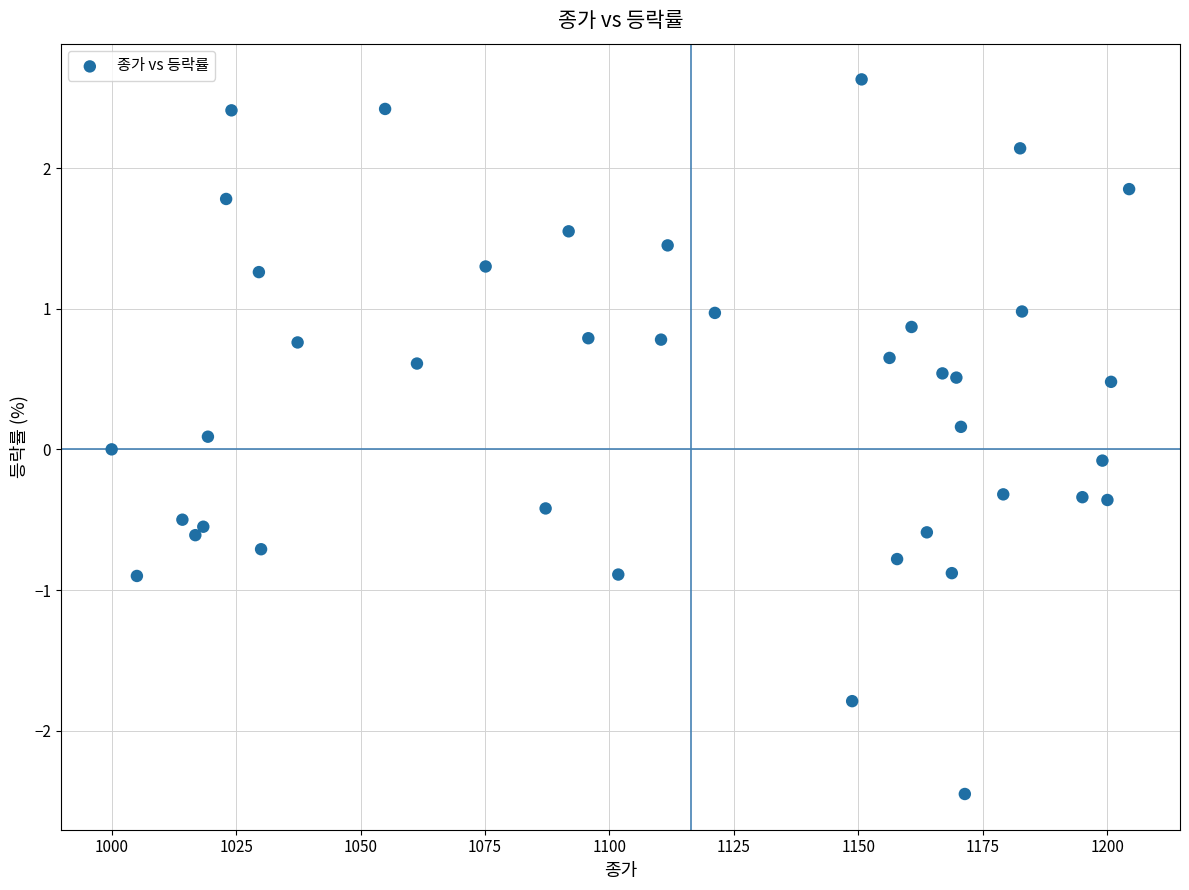

What is the range of Y values (max minus min)?

5.1